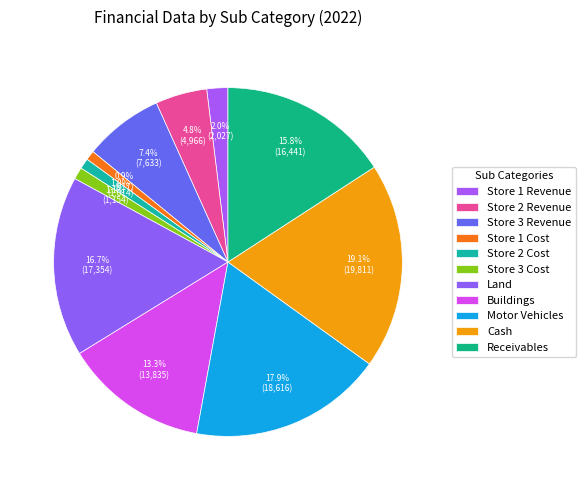

To the nearest percent, what is the difference between the largest and smallest slice percentages?

18%